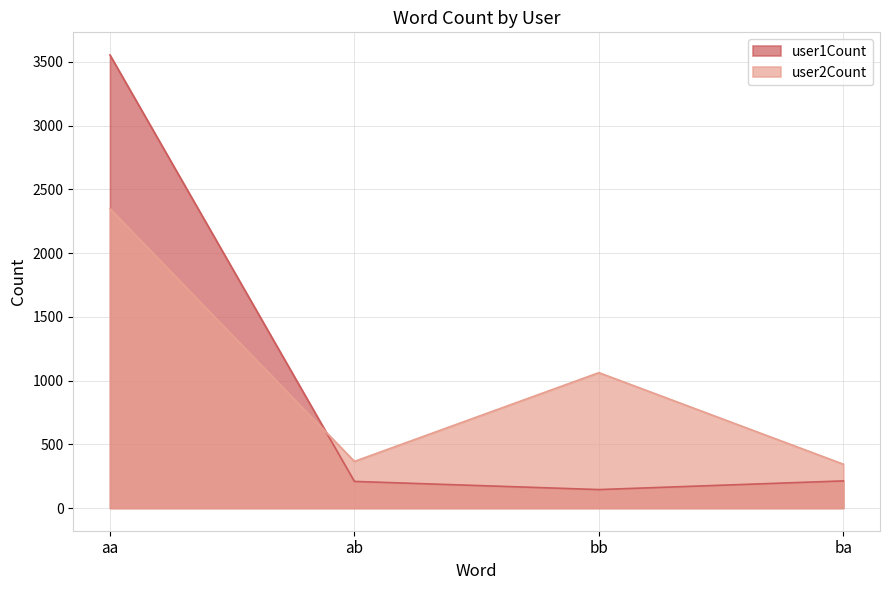

What is the difference between the maximum and minimum values in the user1Count series?

3408